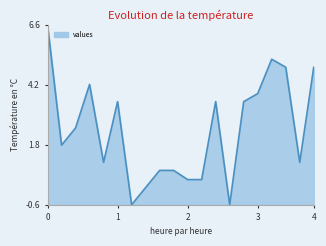

Reading right to left, what are all the values shown in this chart?

4.9	1.1	4.9	5.2	3.8	3.5	-0.6	3.5	0.4	0.4	0.8	0.8	0.1	-0.6	3.5	1.1	4.2	2.5	1.8	6.6